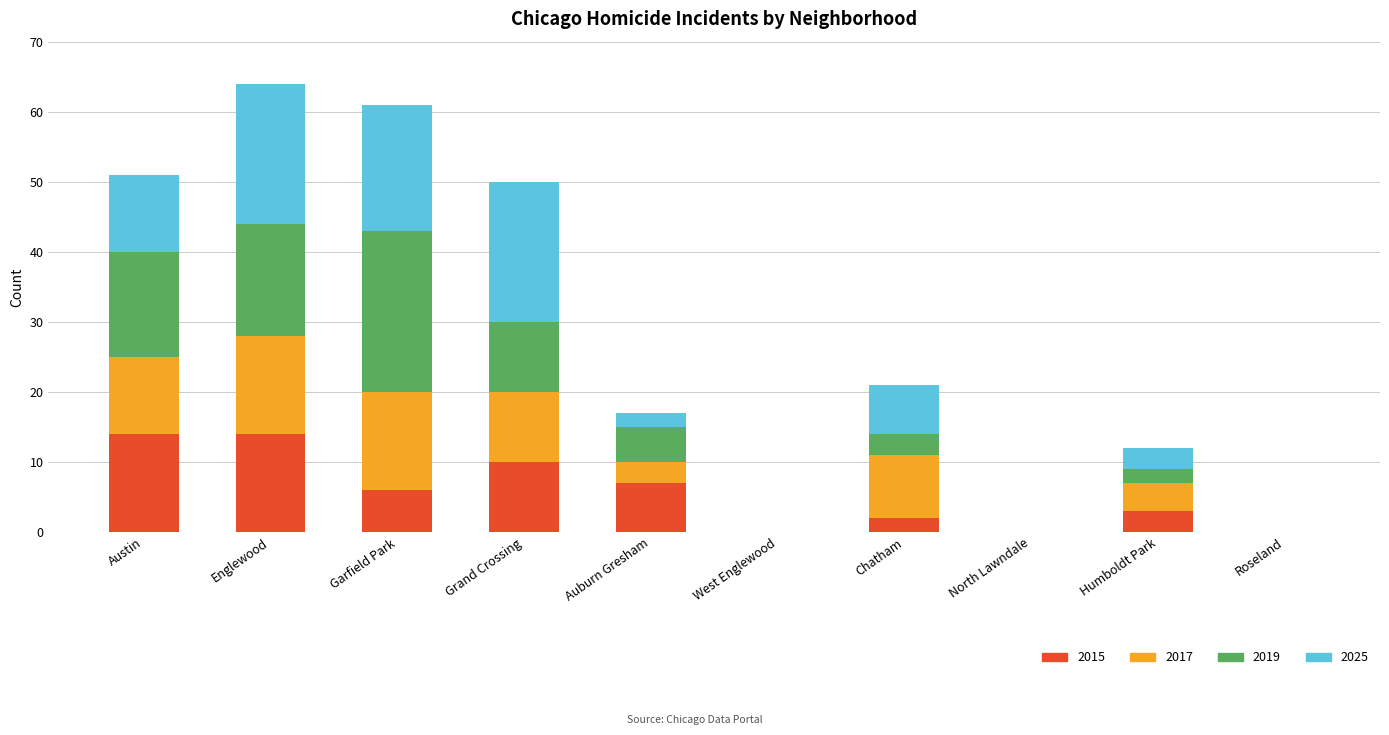

What is the total value across all series at Englewood?

64